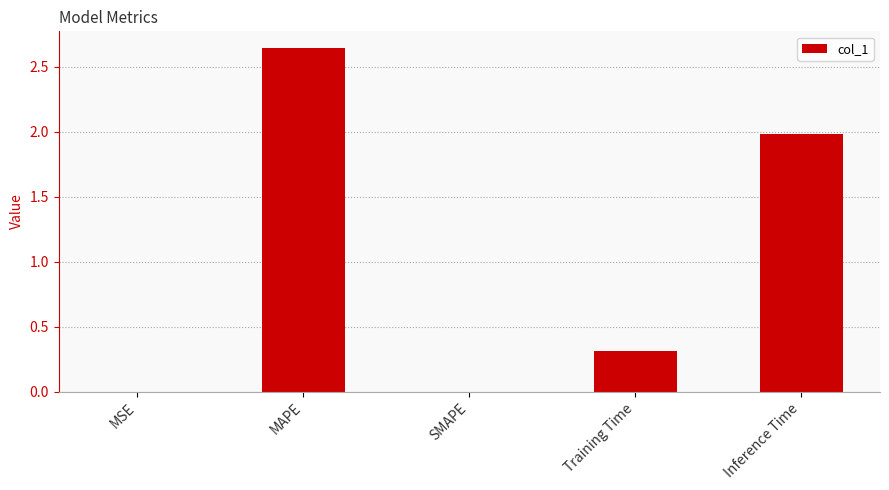

At which category does the chart reach its peak across all series?

MAPE